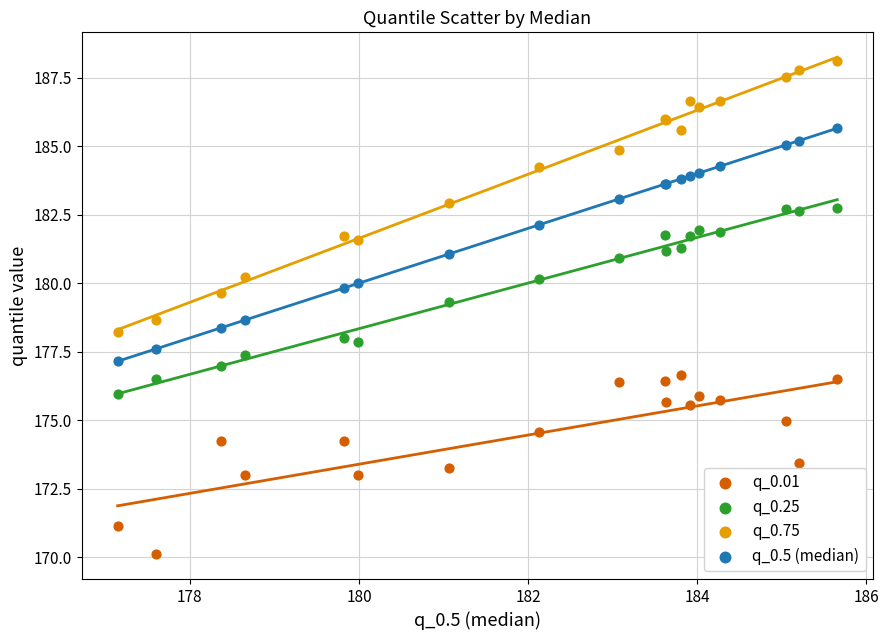

What is the X range (max minus min) for the scatter plot?

8.5